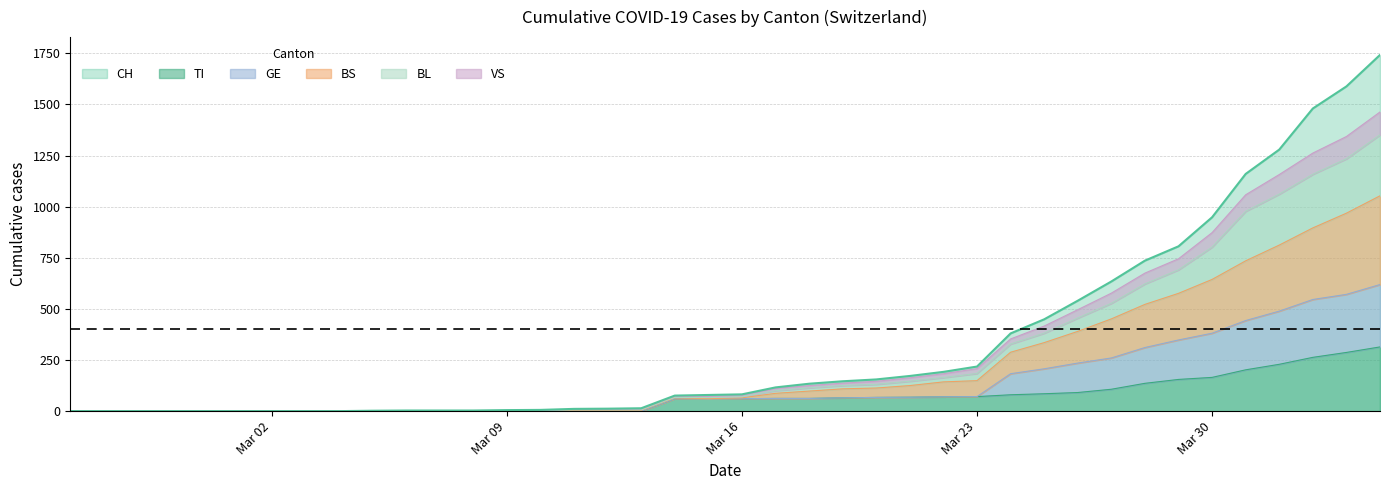

What is the highest value of the TI series?

314